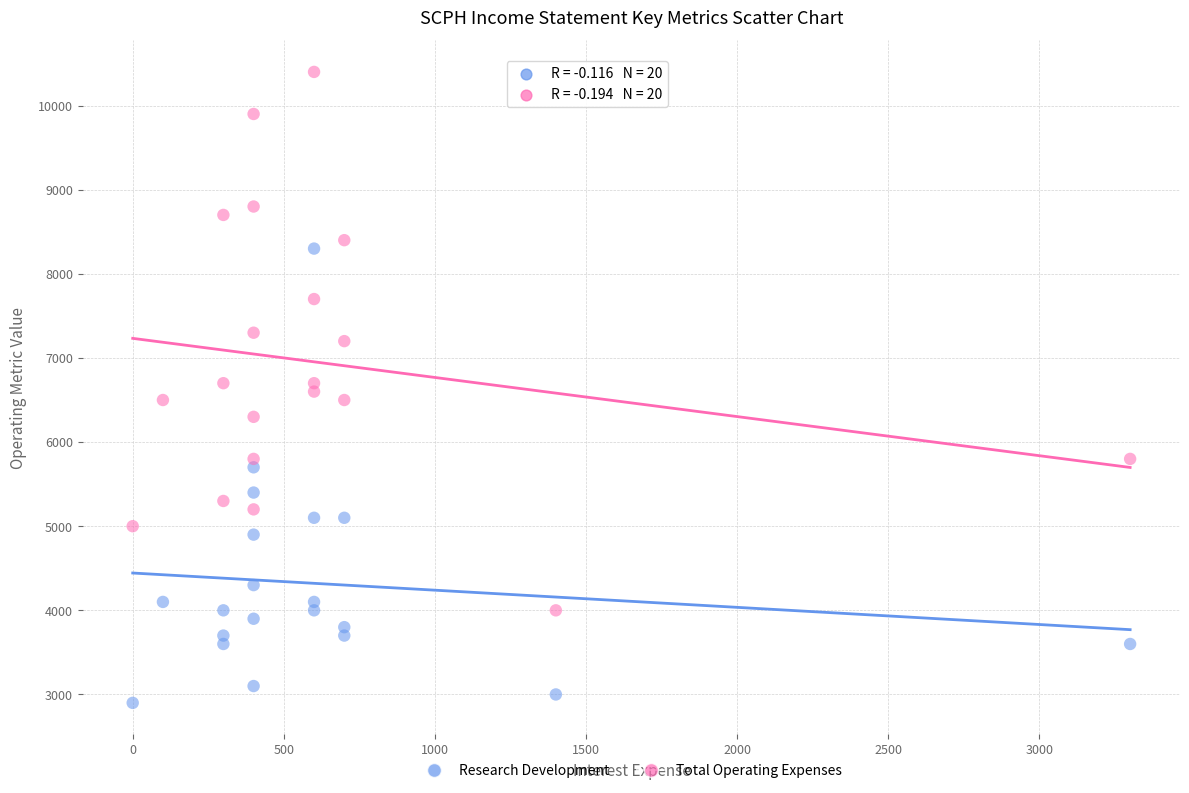

Across all data points, what is the range of X values (max minus min)?

3300